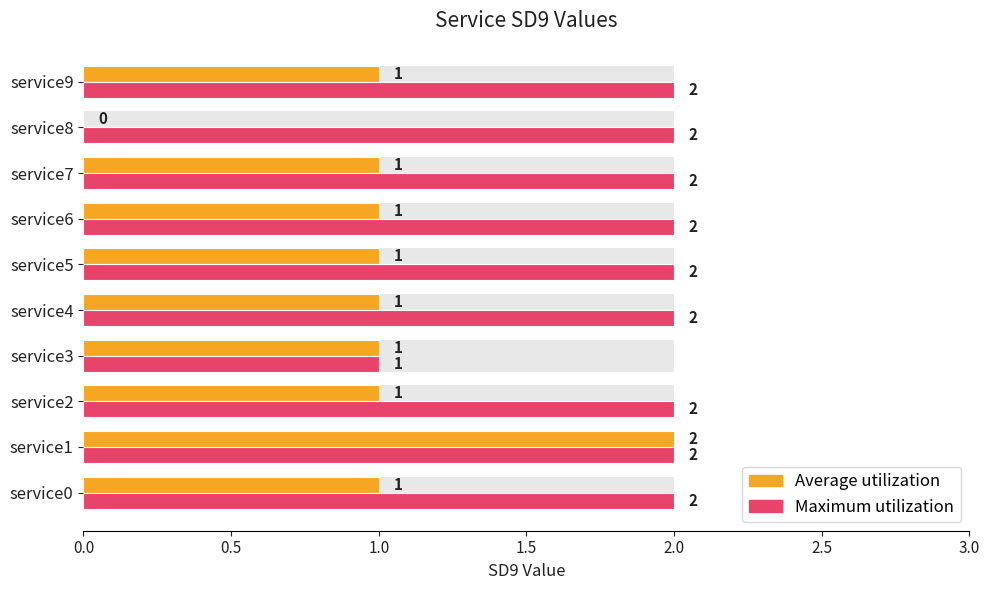

What position from the right is 9?

1